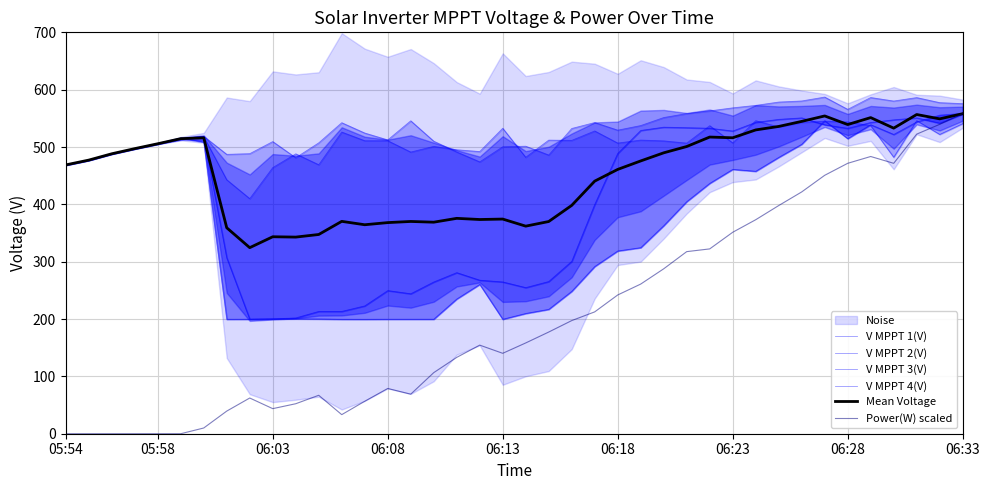

Which category has the highest value in the Power(W) scaled series?

06:33